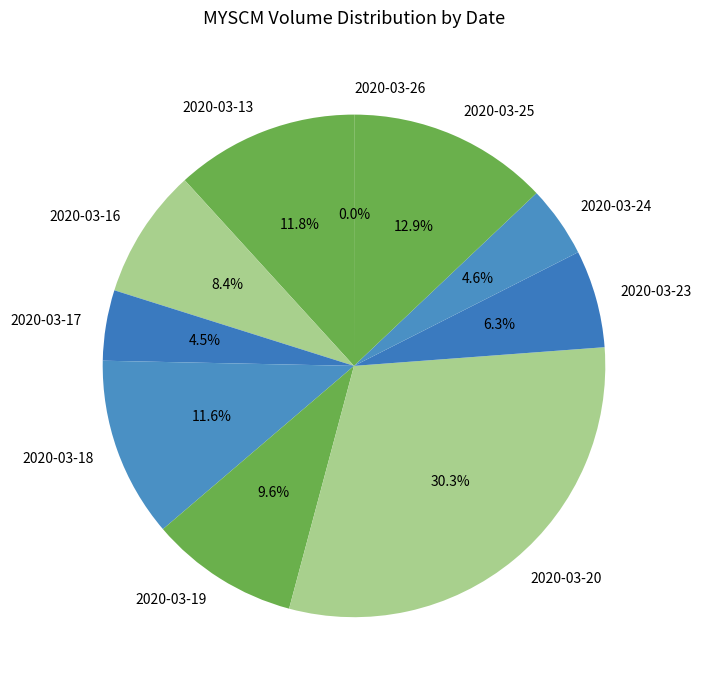

Which slice is the largest?

2020-03-20